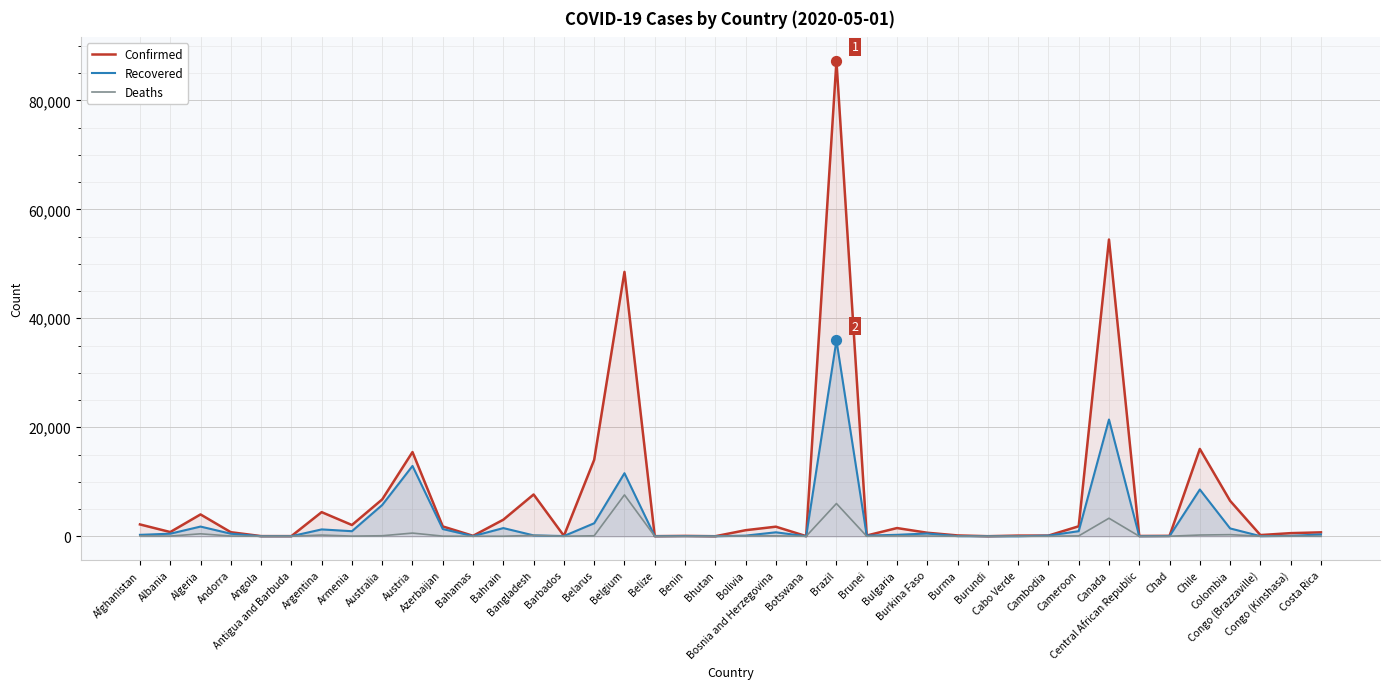

At which category is the sum across all series the highest?

Brazil